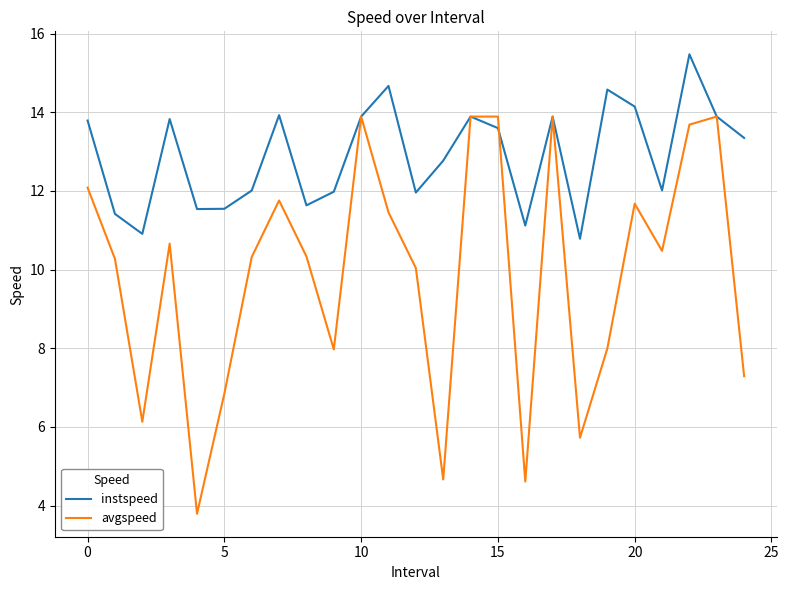

In instspeed, how many points are lower than both neighbors (excluding endpoints)?

7